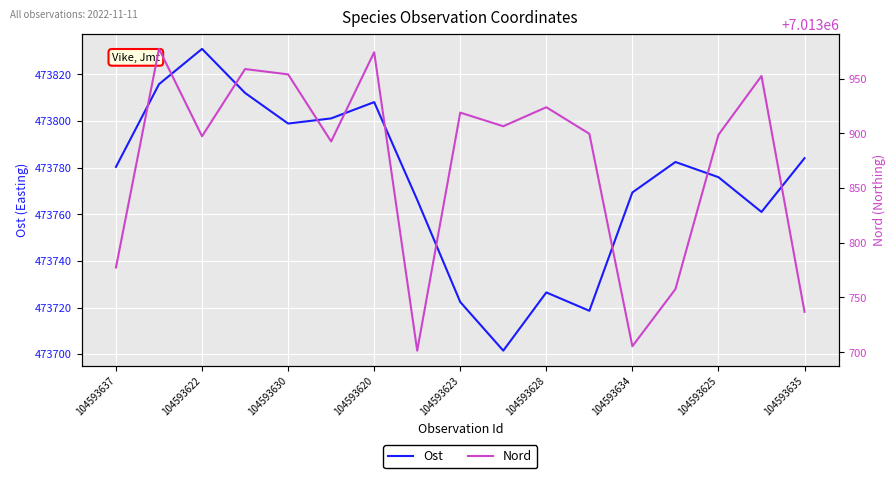

What is the difference between the second highest and minimum values in the Ost series?

114.3